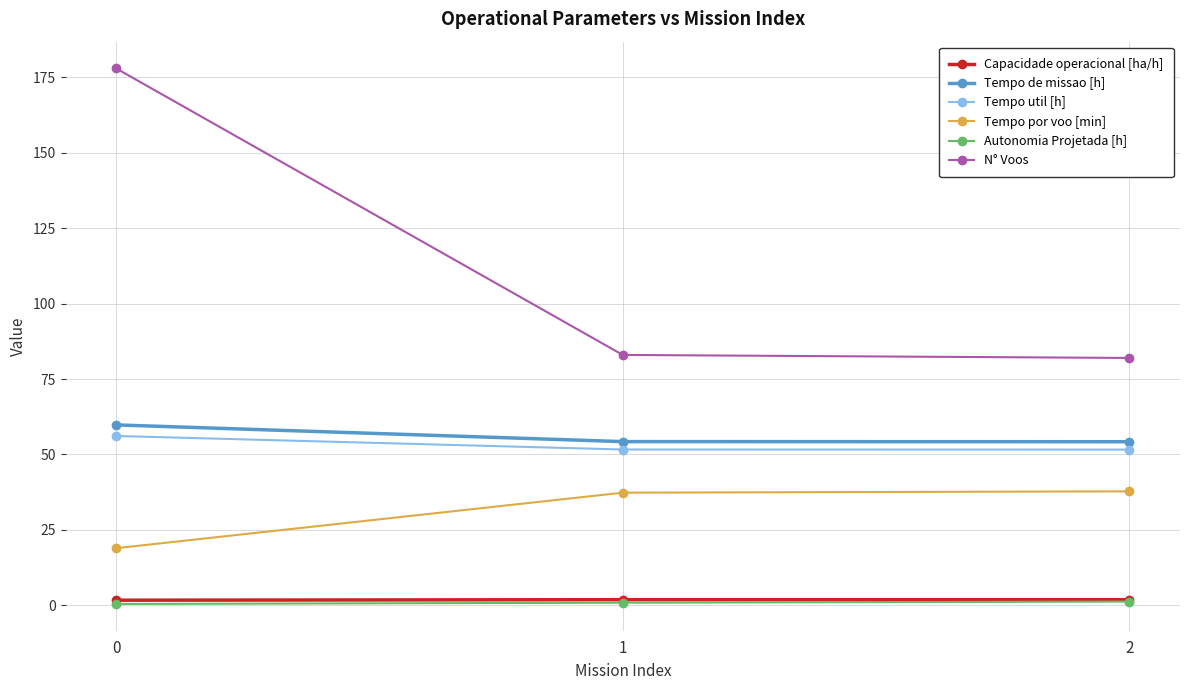

The value of Tempo util [h] at 2 is 92.4. True or false?

False